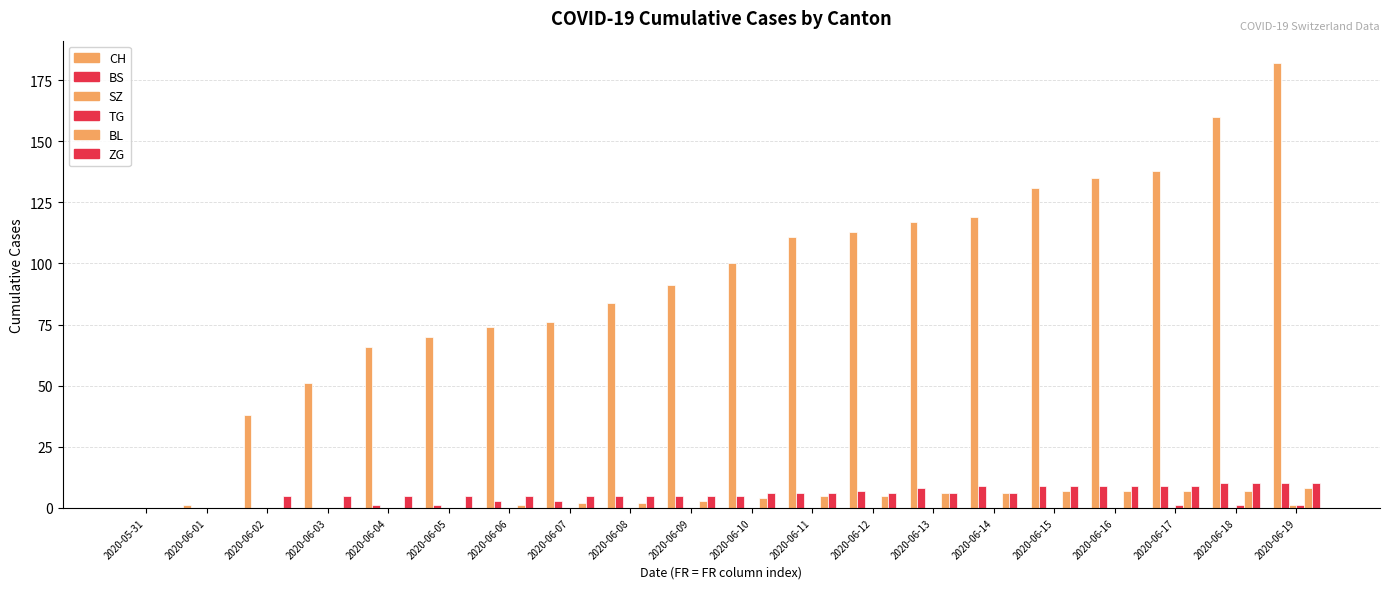

How many groups of bars are there?

20